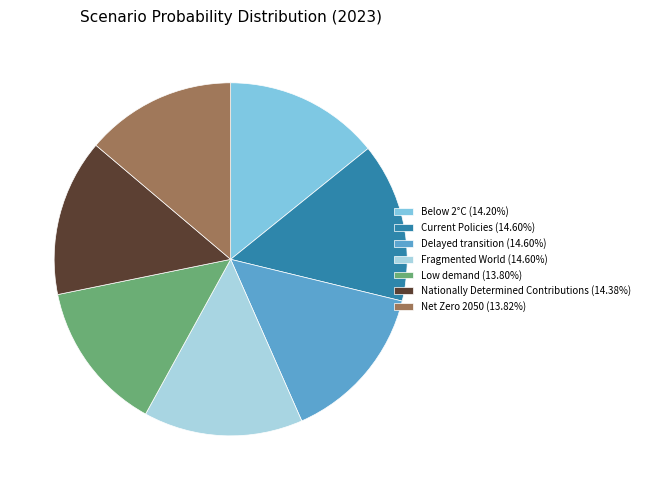

Do Current Policies (14.60%) and Fragmented World (14.60%) together represent more than half of the pie?

No